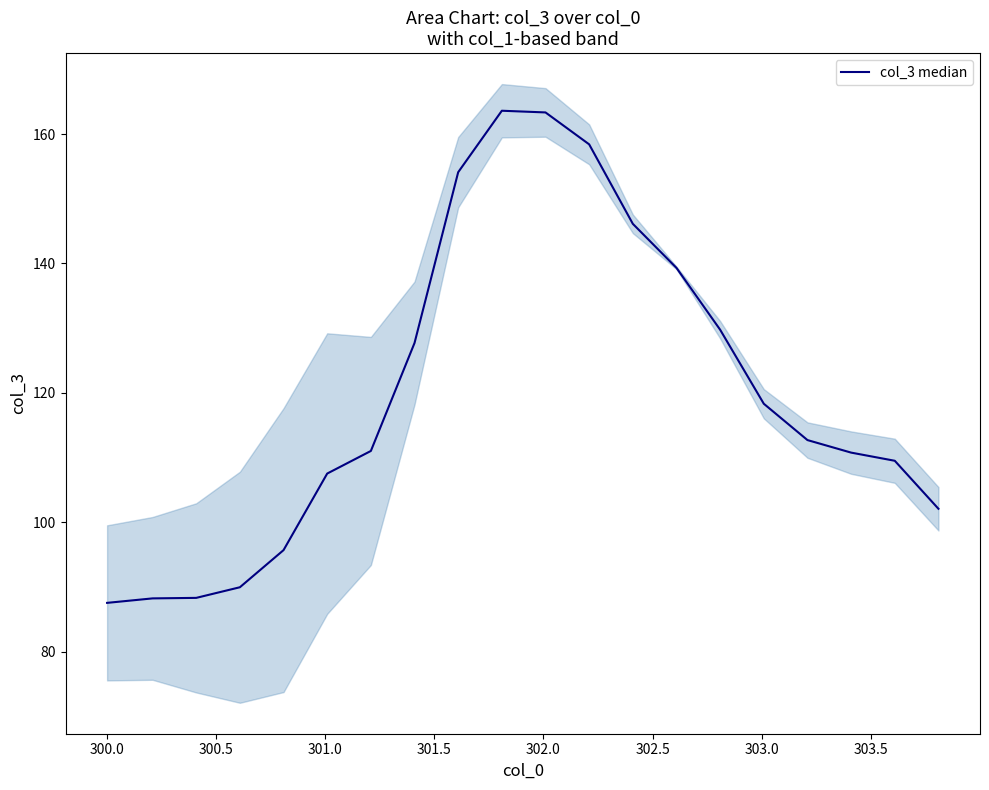

True or false: there are more than 0 points higher than both neighbors.

True